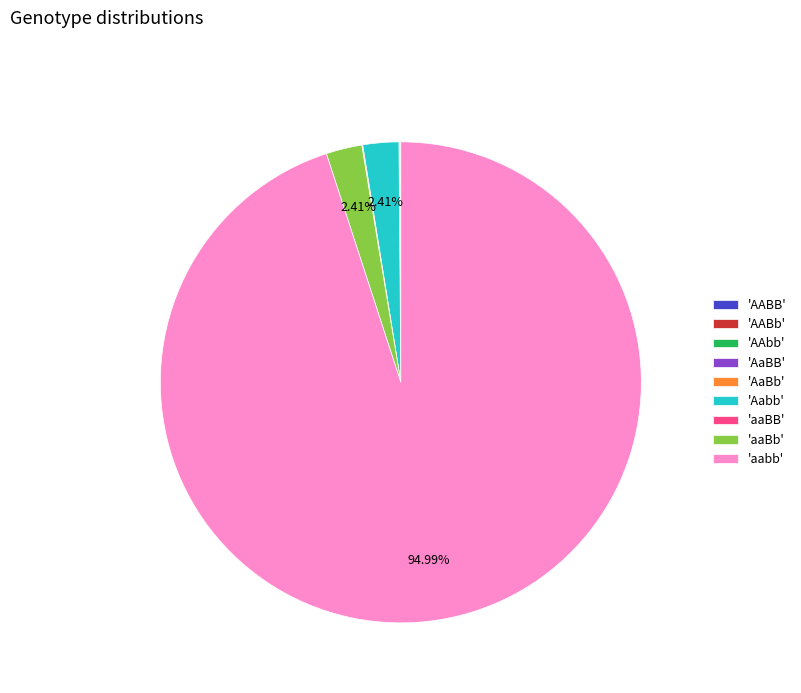

Is there any slice that represents more than half of the pie?

Yes